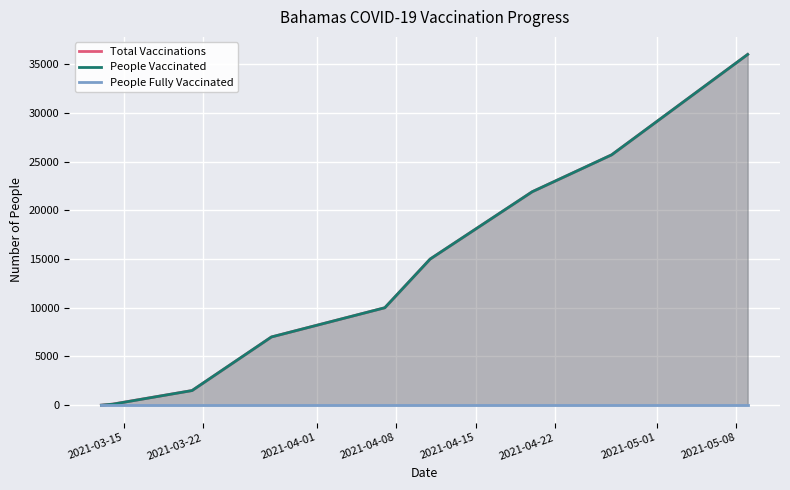

How many lines are shown in the chart?

3